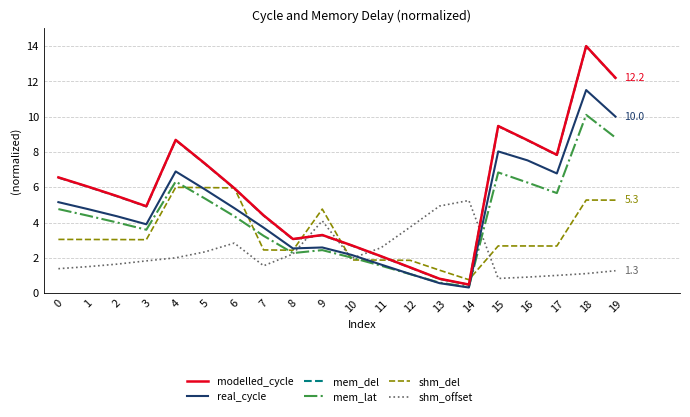

Is it true that mem_lat equals 10.7 at 4?

False